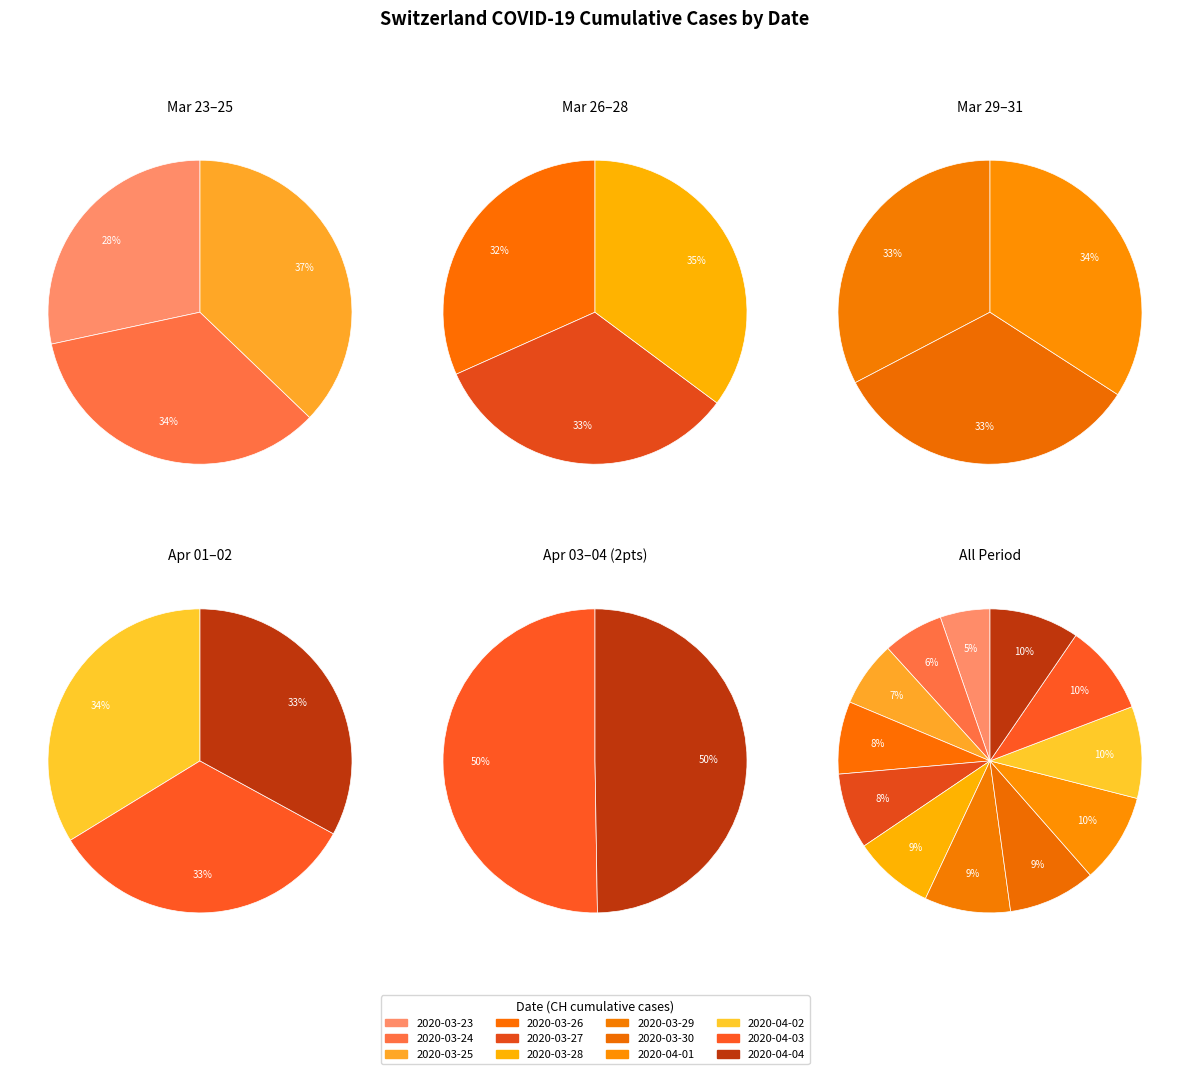

What percentage is the 2020-03-28 slice, to the nearest percent?

9%